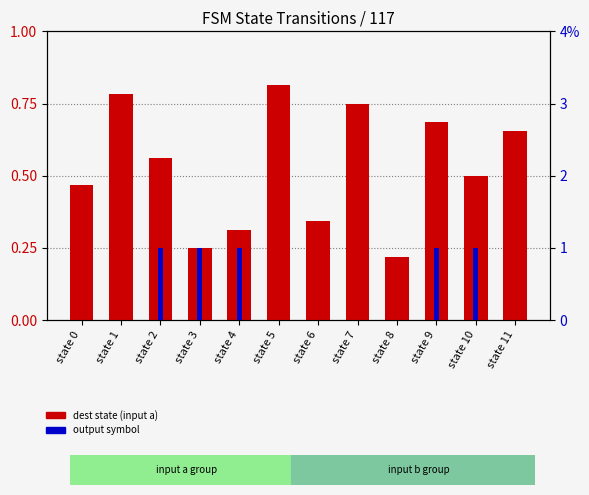

How many values in the output symbol series exceed 0?

5